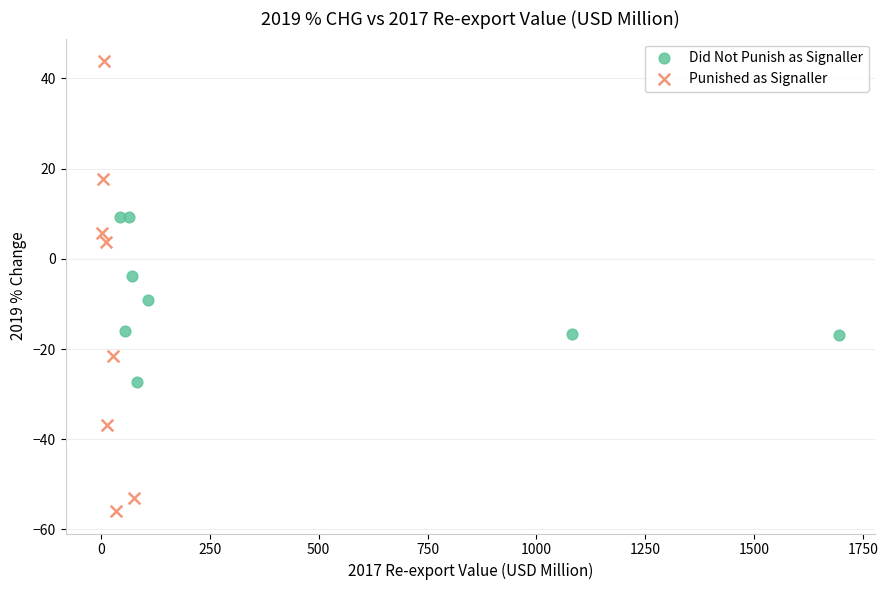

Which series has the largest Y range (max minus min)?

Punished as Signaller